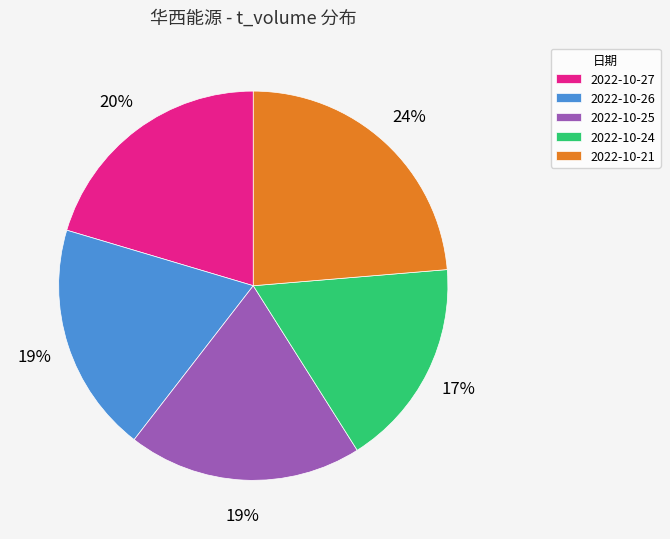

Is it true that 2022-10-21 is 16% of the pie?

False